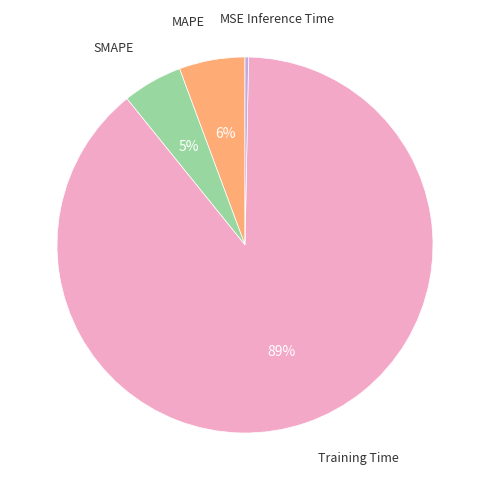

Which category has the smallest portion of the pie?

MSE